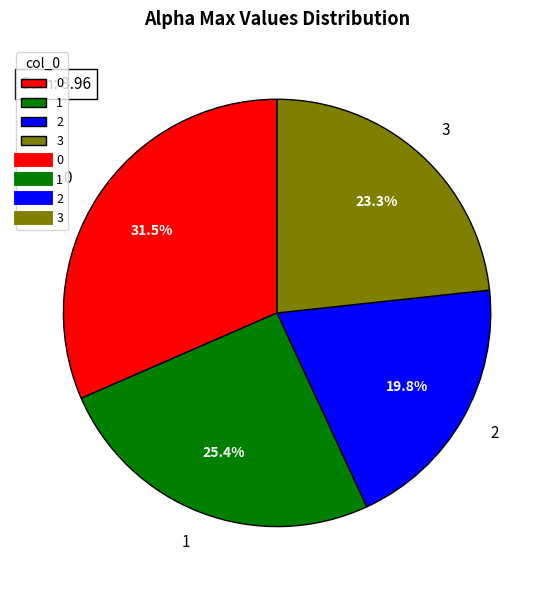

To the nearest percent, what percentage of the pie is 3?

23%